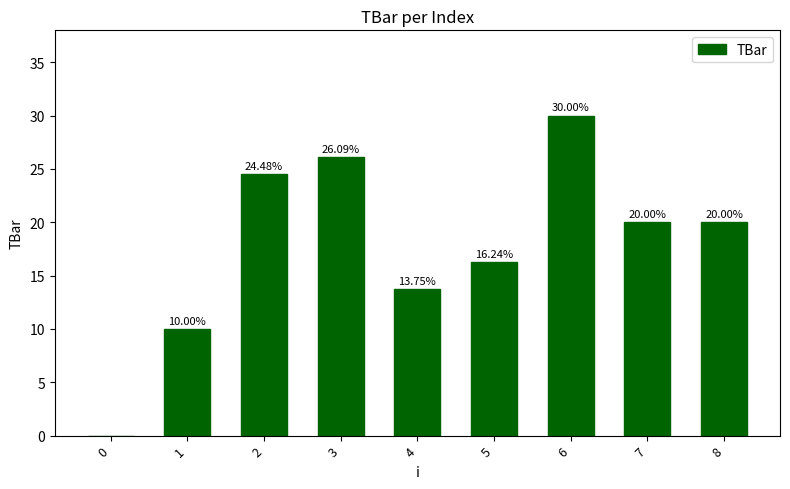

Count the number of data series in this chart.

1